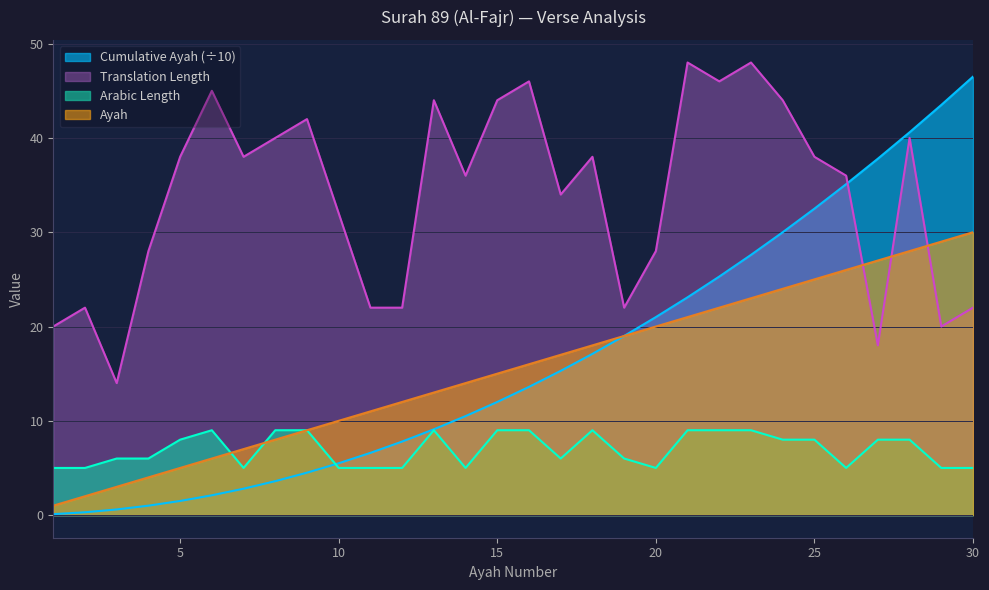

Reading right to left, extract all data points from this chart.

ayah: 30=30.0	29=29.0	28=28.0	27=27.0	26=26.0	25=25.0	24=24.0	23=23.0	22=22.0	21=21.0	20=20.0	19=19.0	18=18.0	17=17.0	16=16.0	15=15.0	14=14.0	13=13.0	12=12.0	11=11.0	10=10.0	9=9.0	8=8.0	7=7.0	6=6.0	5=5.0	4=4.0	3=3.0	2=2.0	1=1.0
arabic_length: 30=5.0	29=5.0	28=8.0	27=8.0	26=5.0	25=8.0	24=8.0	23=9.0	22=9.0	21=9.0	20=5.0	19=6.0	18=9.0	17=6.0	16=9.0	15=9.0	14=5.0	13=9.0	12=5.0	11=5.0	10=5.0	9=9.0	8=9.0	7=5.0	6=9.0	5=8.0	4=6.0	3=6.0	2=5.0	1=5.0
translation_length: 30=22.0	29=20.0	28=40.0	27=18.0	26=36.0	25=38.0	24=44.0	23=48.0	22=46.0	21=48.0	20=28.0	19=22.0	18=38.0	17=34.0	16=46.0	15=44.0	14=36.0	13=44.0	12=22.0	11=22.0	10=32.0	9=42.0	8=40.0	7=38.0	6=45.0	5=38.0	4=28.0	3=14.0	2=22.0	1=20.0
cumulative_ayah: 30=46.5	29=43.5	28=40.6	27=37.8	26=35.1	25=32.5	24=30.0	23=27.6	22=25.3	21=23.1	20=21.0	19=19.0	18=17.1	17=15.3	16=13.6	15=12.0	14=10.5	13=9.1	12=7.8	11=6.6	10=5.5	9=4.5	8=3.6	7=2.8	6=2.1	5=1.5	4=1.0	3=0.6	2=0.3	1=0.1